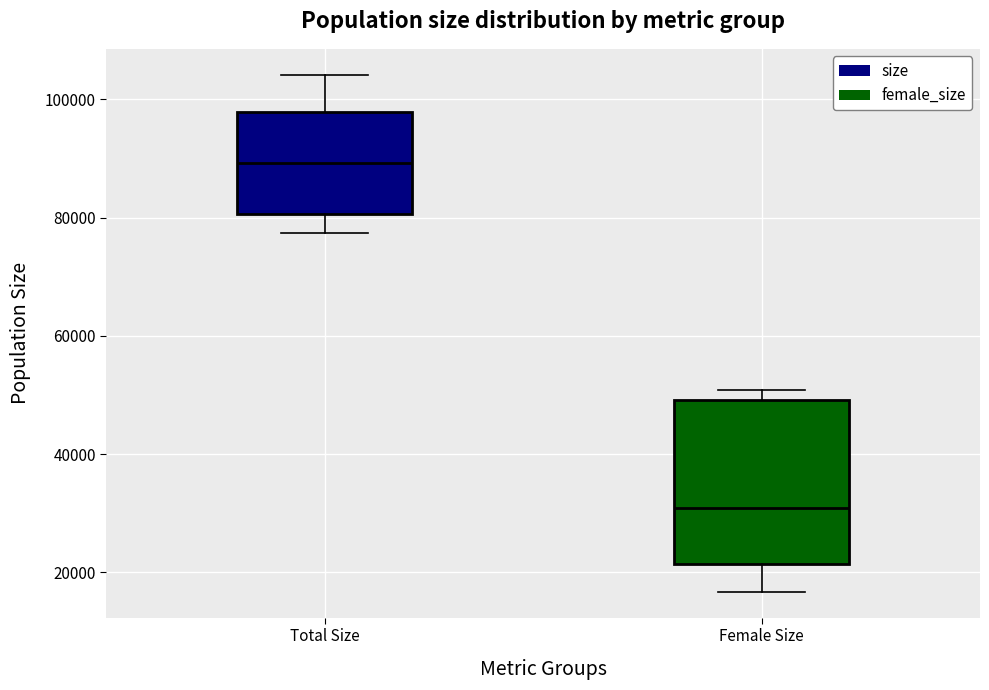

Reading left to right, read every box against the y-axis: the position of its median line, the range the box covers, and the ends of its whiskers. The values are not printed on the chart, so give them approximately, as read against the axis.

Total Size: median 90000, box 80000 to 98000, whiskers 78000 to 104000
Female Size: median 30000, box 22000 to 50000, whiskers 16000 to 50000 (just above the box's upper edge)